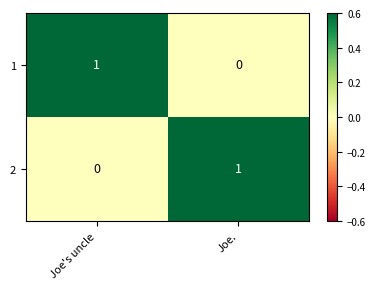

Is it true that 2 equals 0 at Joe.?

False